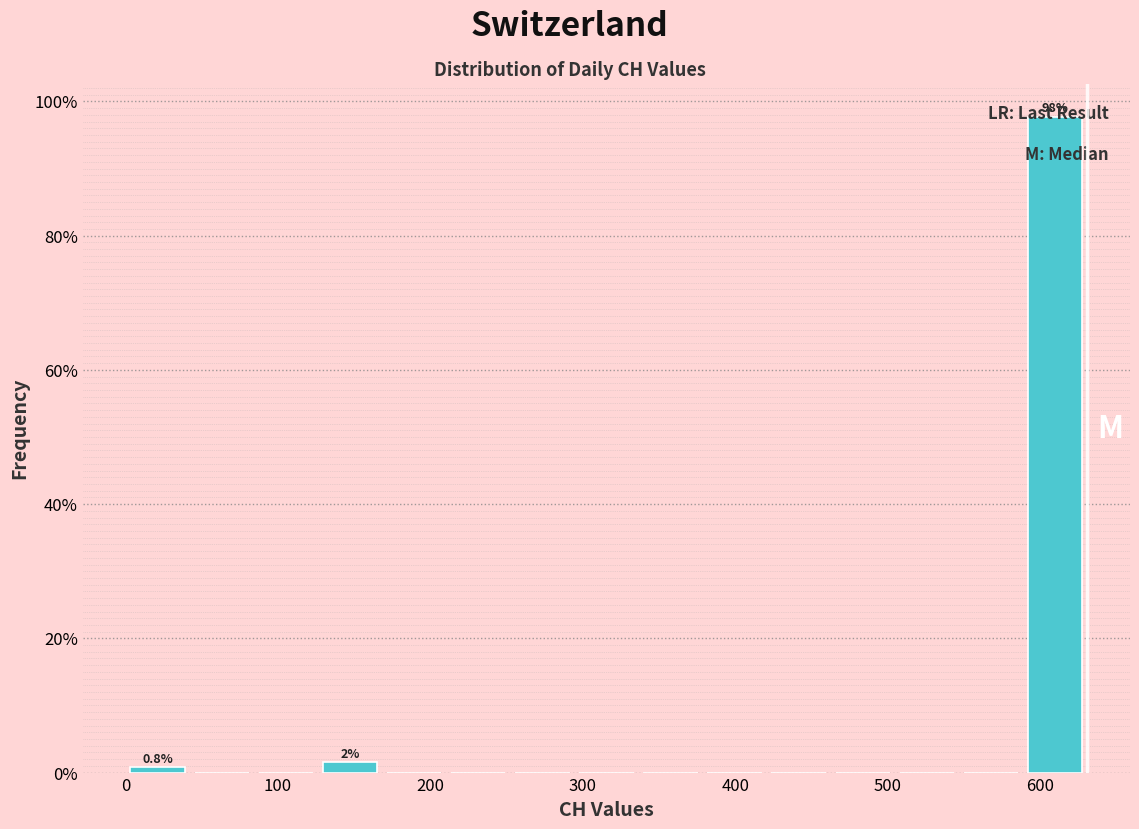

Over which range of the x-axis is the bar tallest?

590 to 630